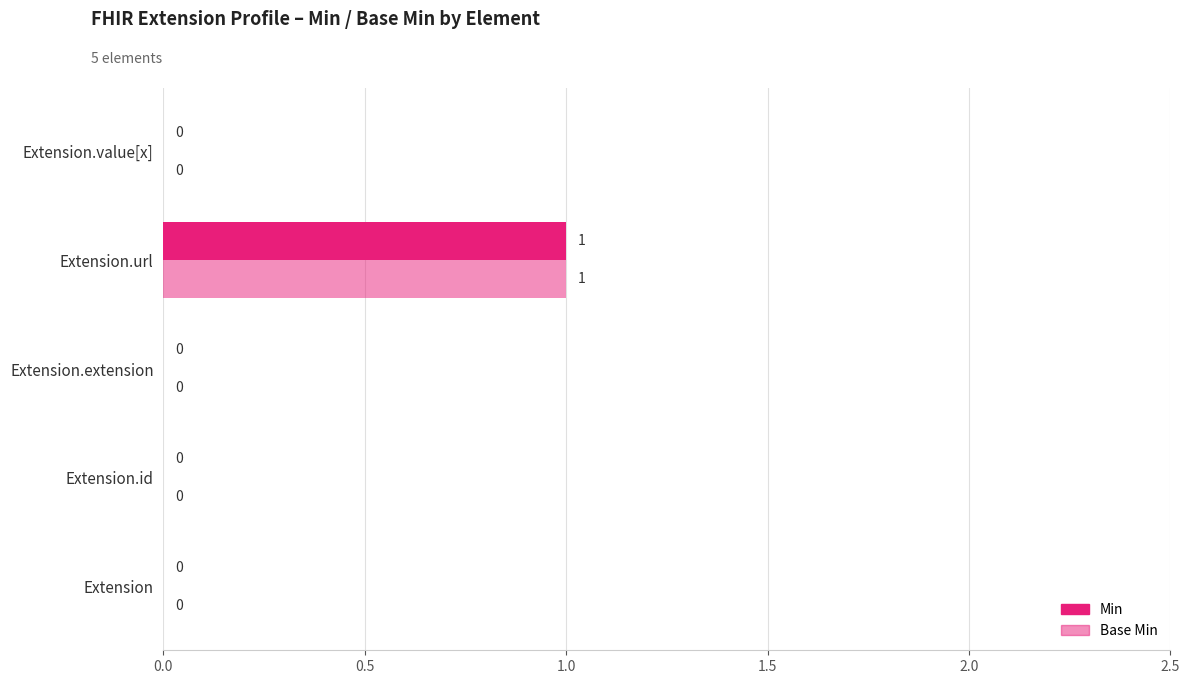

What is the highest value of the Base Min series?

1